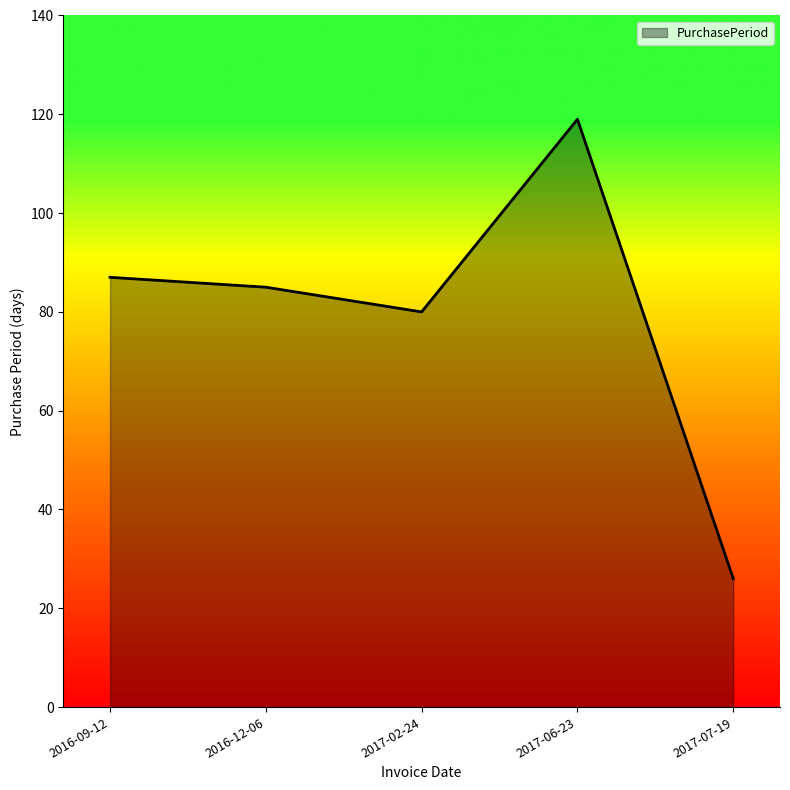

Rank the categories by value from highest to lowest.

2017-06-23, 2016-09-12, 2016-12-06, 2017-02-24, 2017-07-19